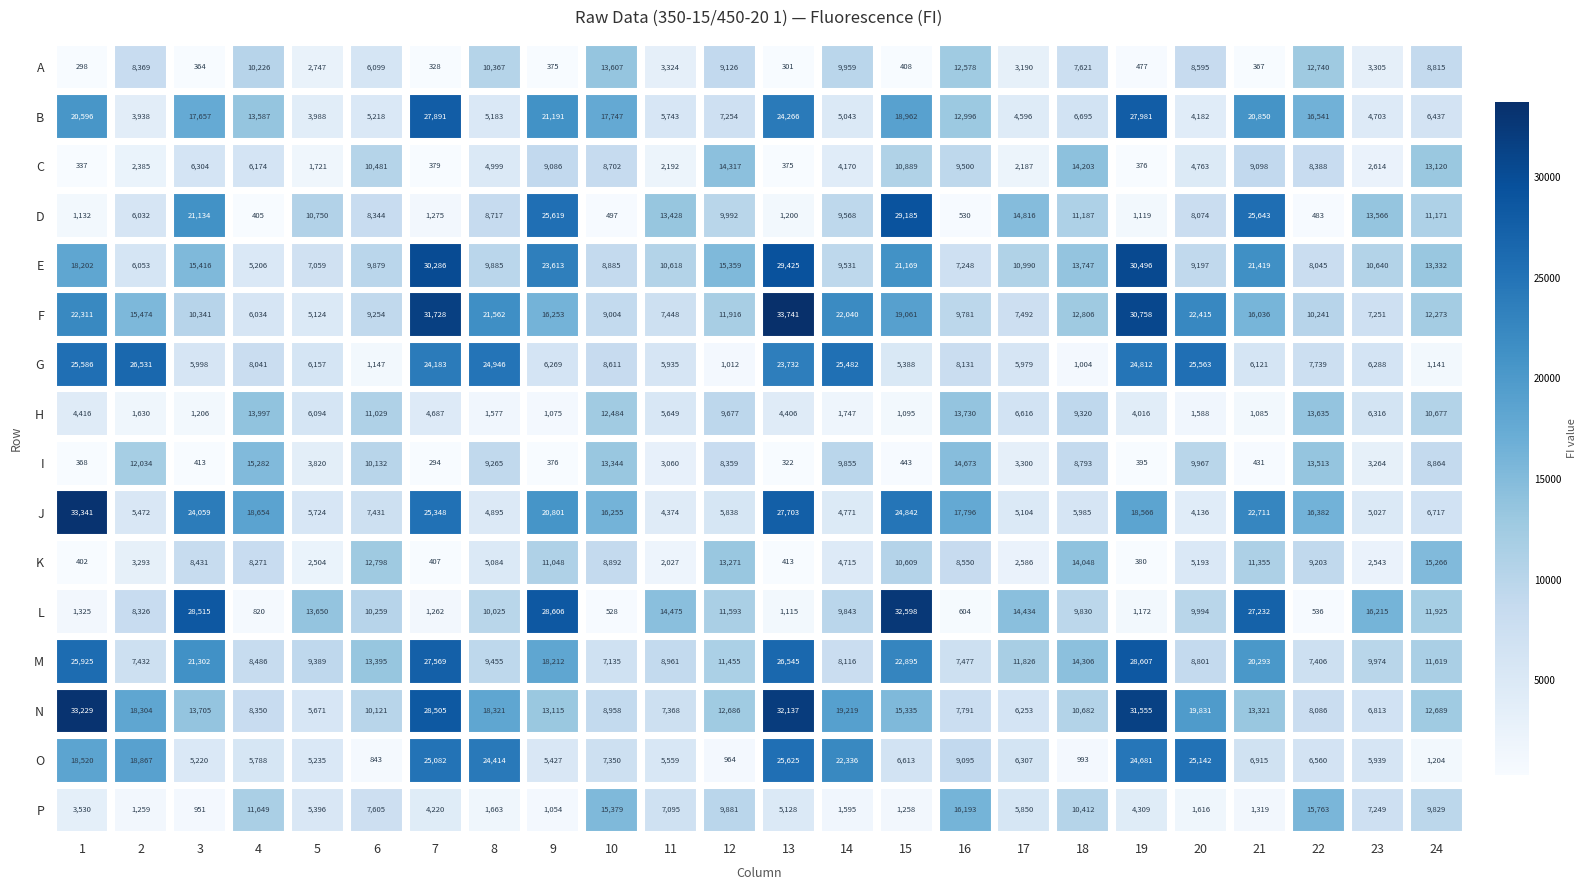

What is the sum of all K values?

161289